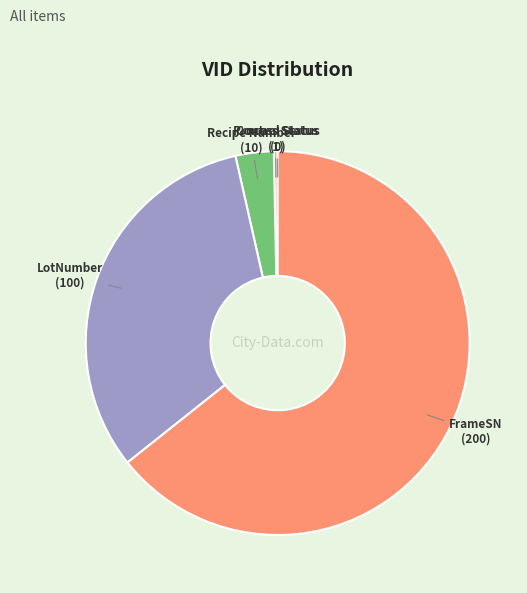

Is the sum of Process Status and LotNumber greater than half?

No